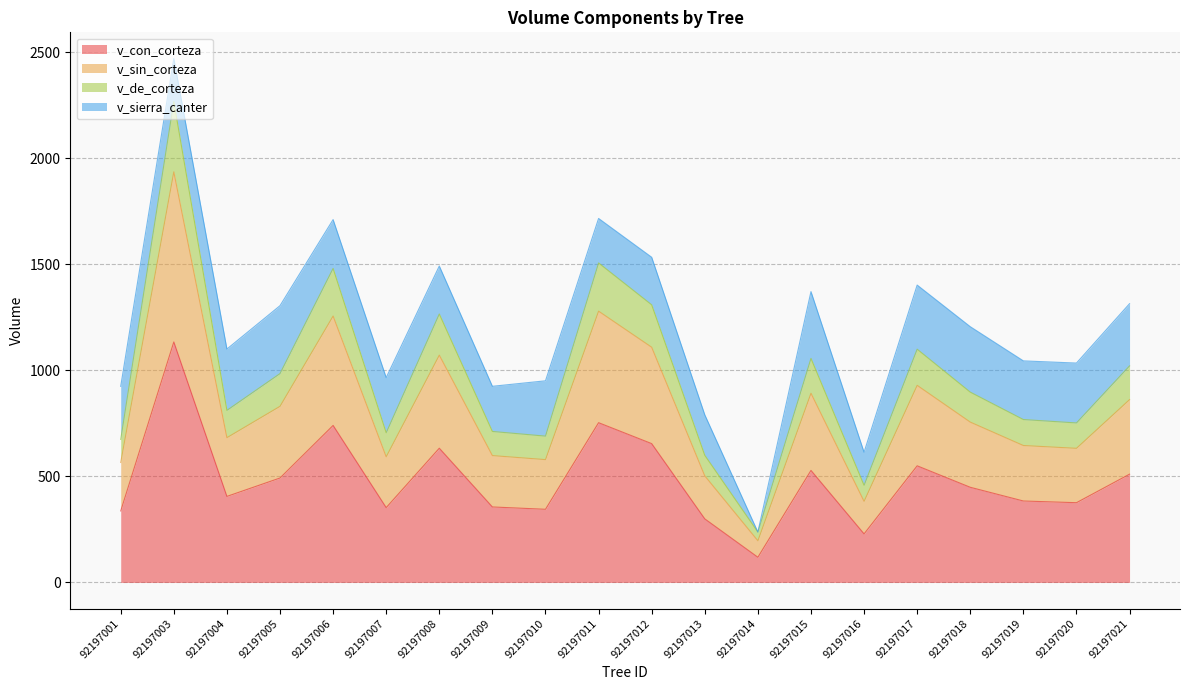

Is it true that v_con_corteza equals 562.6 at 92197007?

False